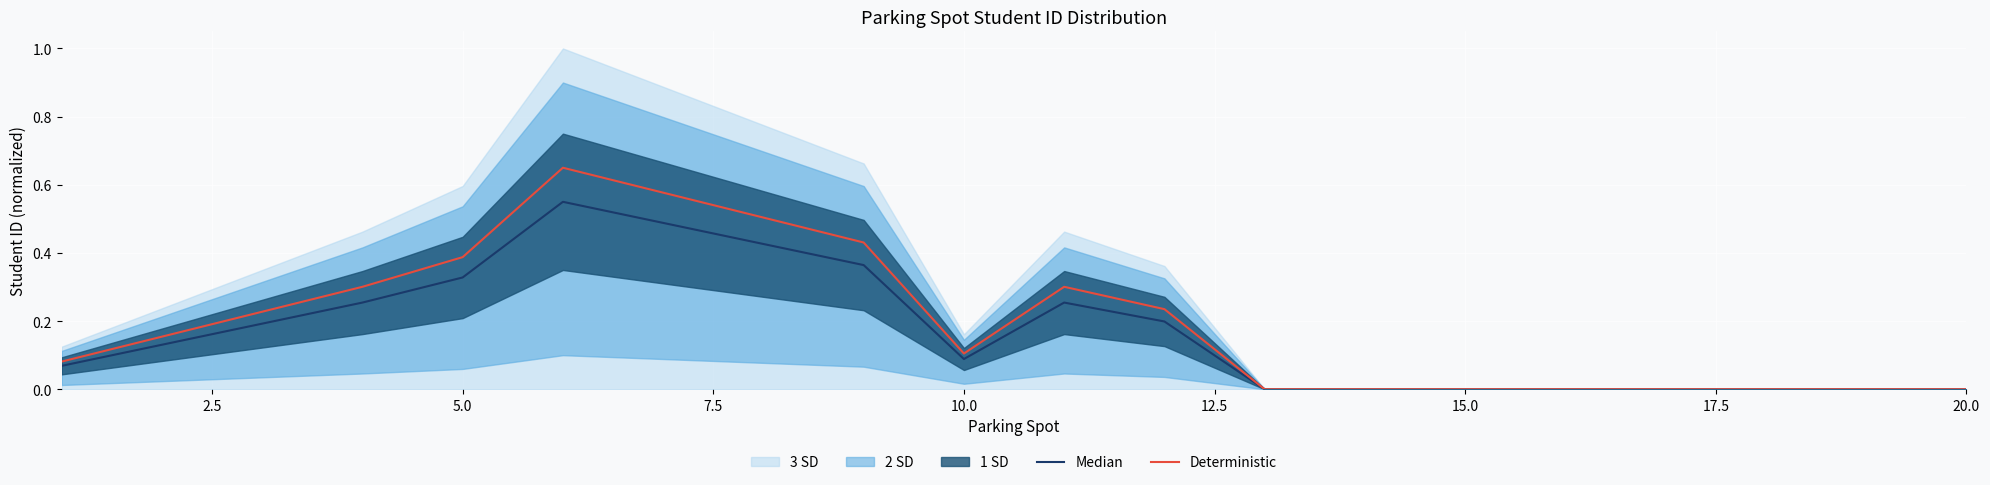

Reading left to right, transcribe all the data shown in this chart.

Median: 0.1	0.1	0.2	0.3	0.3	0.6	0.5	0.4	0.4	0.1	0.3	0.2	0.0	0.0	0.0	0.0	0.0	0.0	0.0	0.0
Deterministic: 0.1	0.2	0.2	0.3	0.4	0.7	0.6	0.5	0.4	0.1	0.3	0.2	0.0	0.0	0.0	0.0	0.0	0.0	0.0	0.0